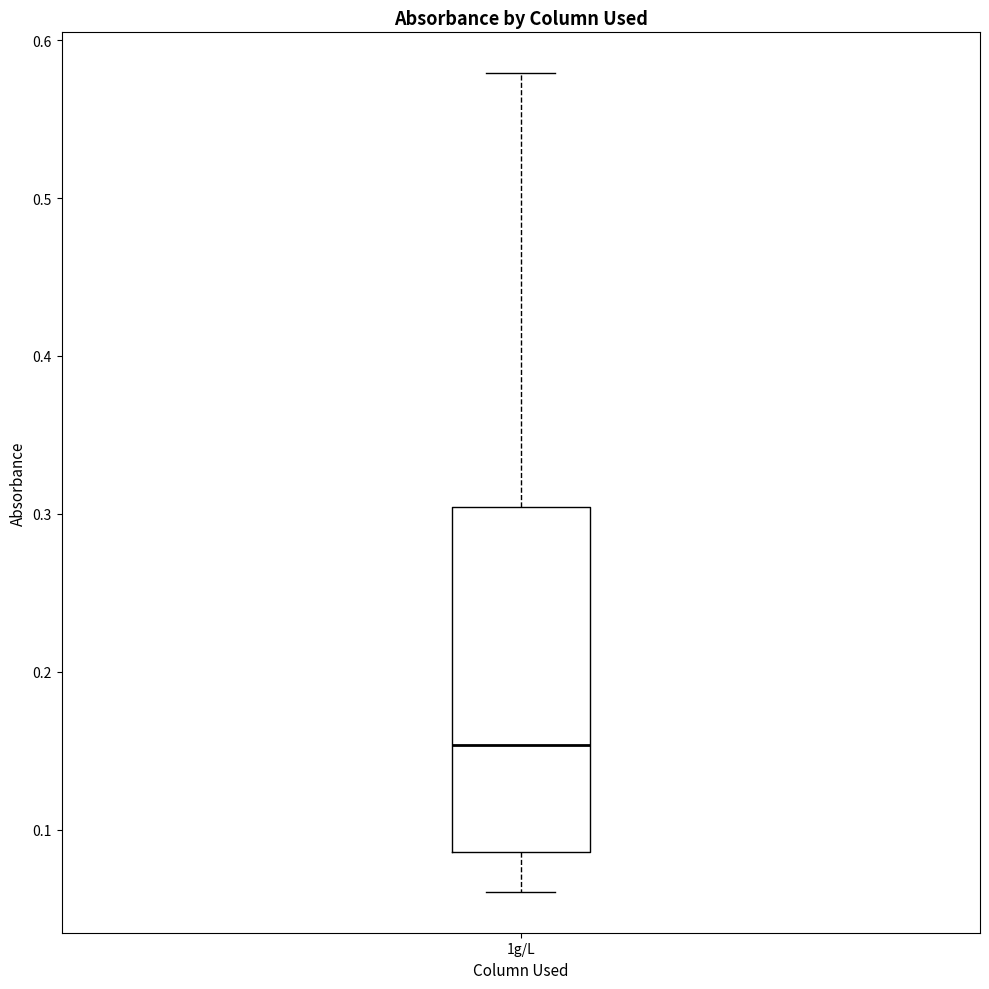

Read this box plot against the y-axis: the position of the median line, the range covered by the box, and the ends of both whiskers. The values are not printed on the chart, so give them approximately, as read against the axis.

median 0.15, box 0.09 to 0.30, whiskers 0.06 to 0.58